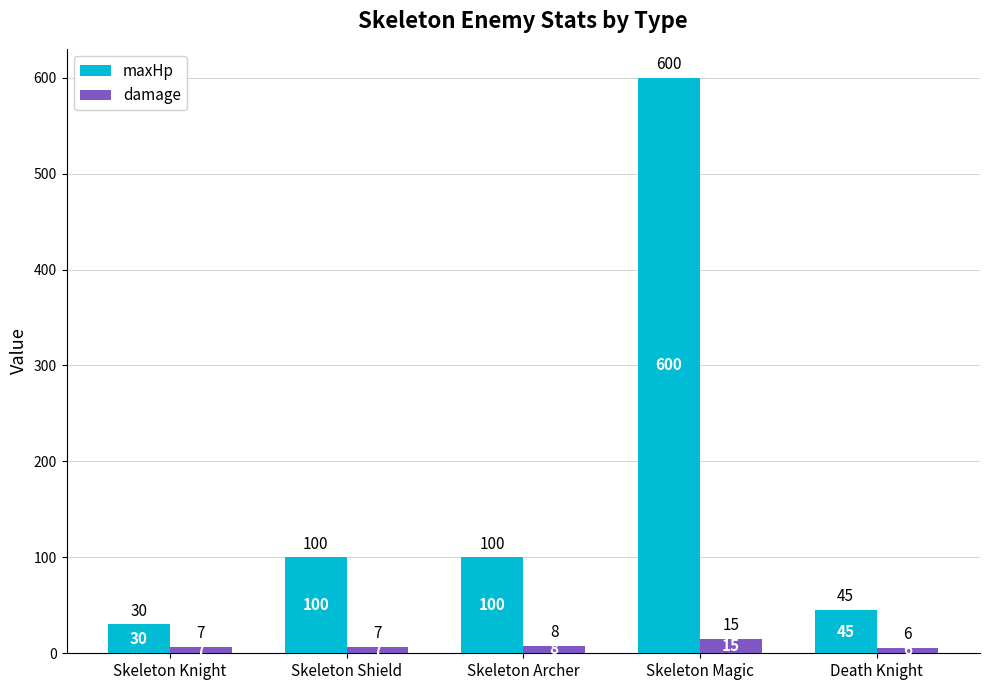

Reading left to right, list all the values displayed in this chart.

maxHp: Skeleton Knight=30	Skeleton Shield=100	Skeleton Archer=100	Skeleton Magic=600	Death Knight=45
damage: Skeleton Knight=7	Skeleton Shield=7	Skeleton Archer=8	Skeleton Magic=15	Death Knight=6